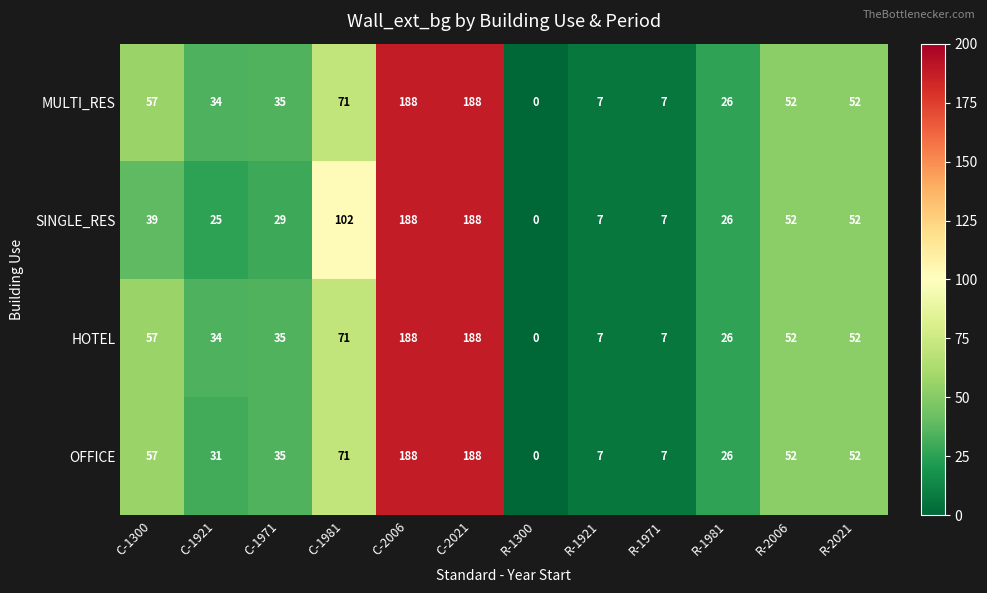

At which label is MULTI_RES closest to 94?

C-1981